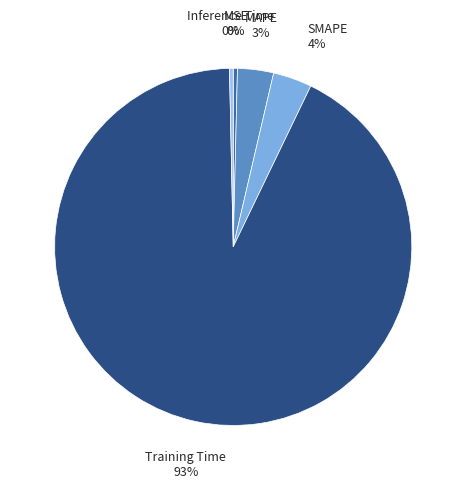

Which slice is the smallest?

Inference Time